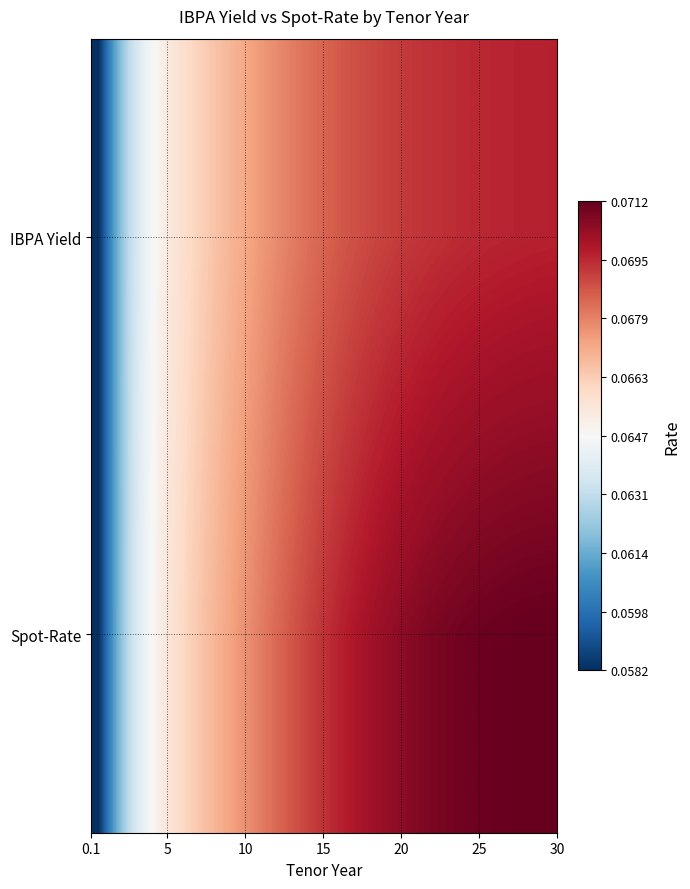

At how many categories does at least one series exceed 0?

31